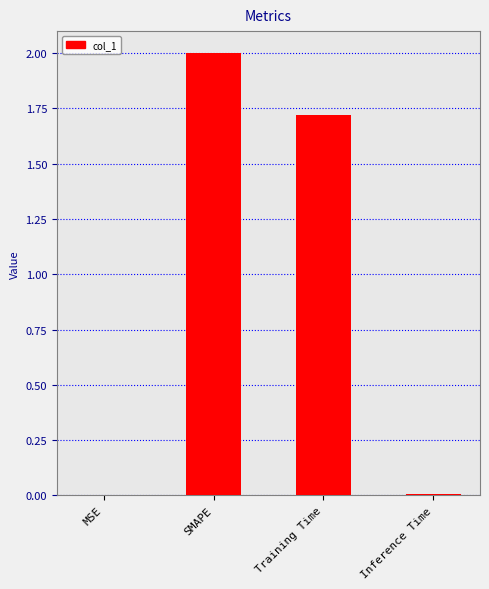

What is the approximate value at Training Time?

1.7